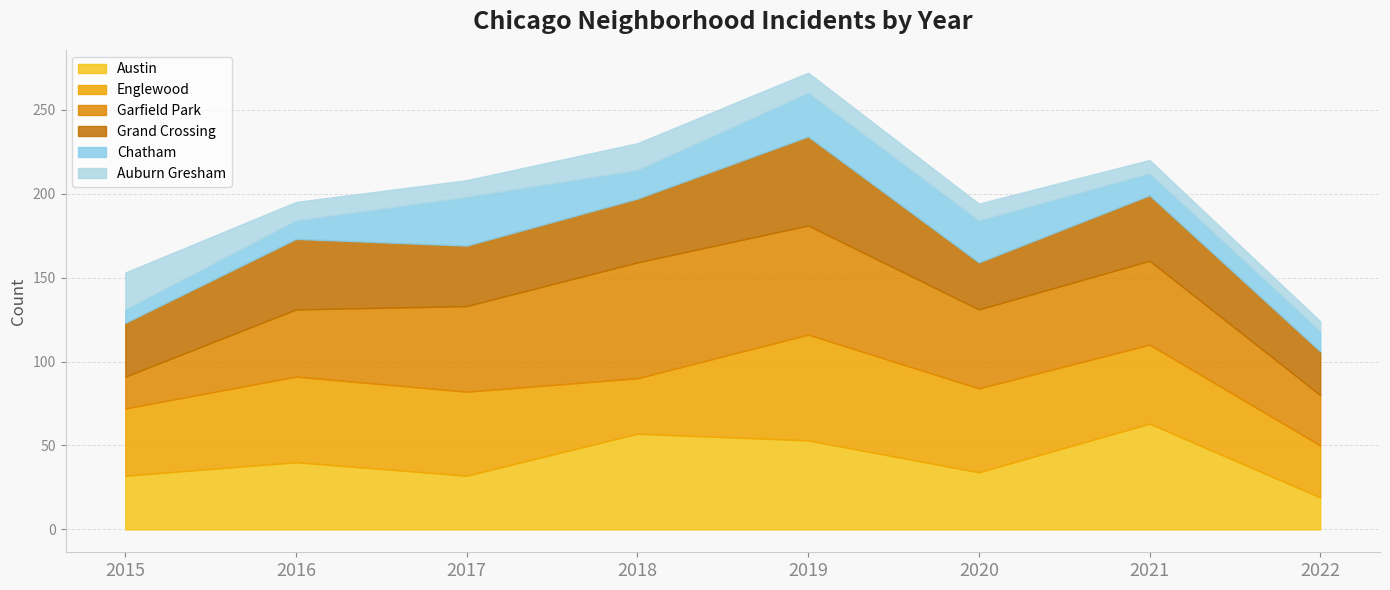

At how many categories does at least one series exceed 49?

6